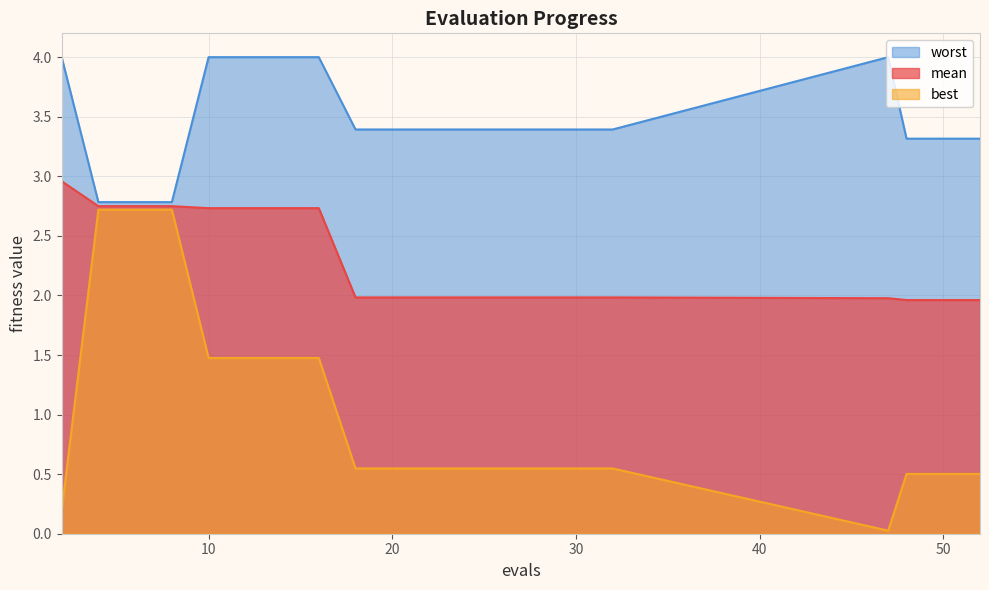

True or false: best has a value of 0.5 at 30.

True